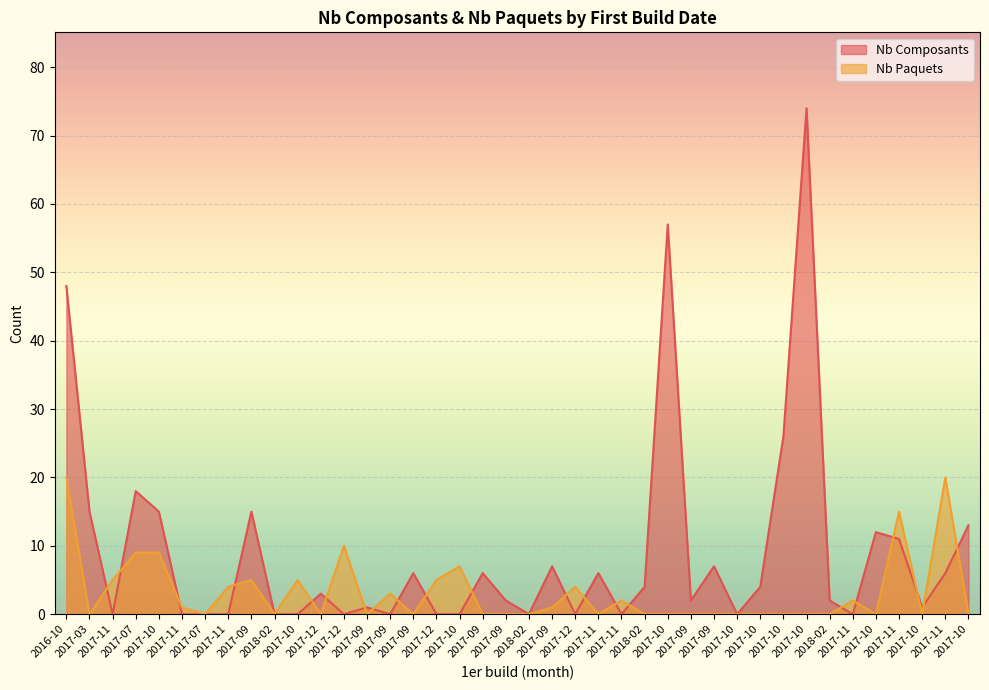

True or false: Nb Paquets and Nb Composants cross at least once.

True